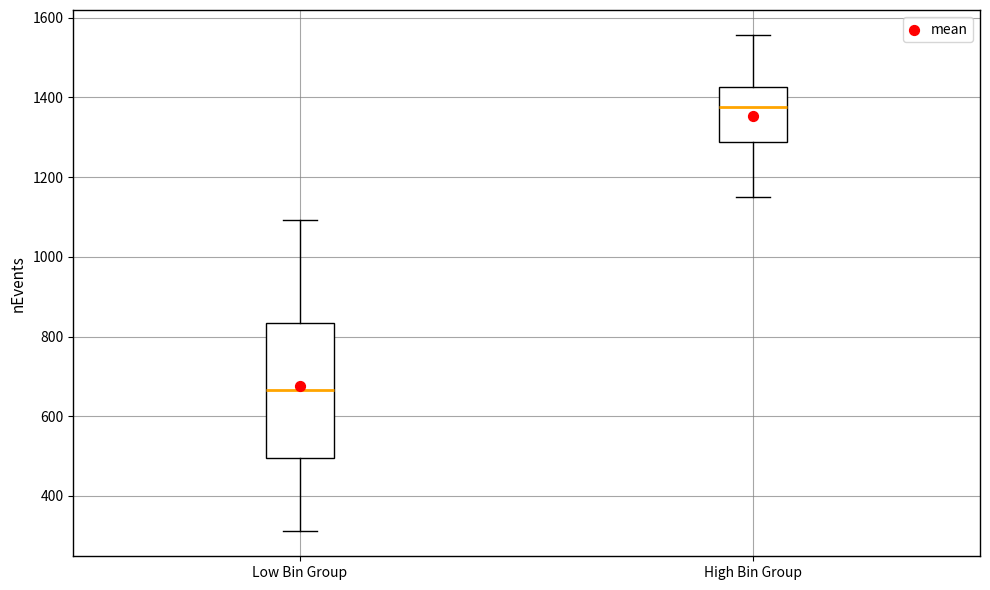

Which box has the highest median line?

High Bin Group